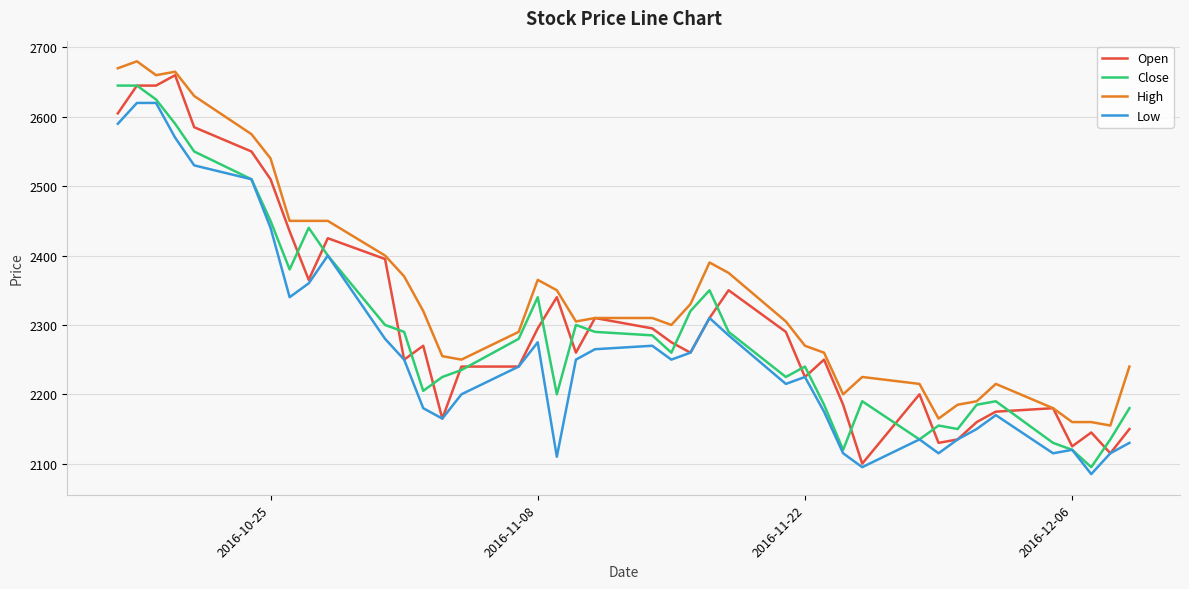

Which series has the largest total across all categories?

High